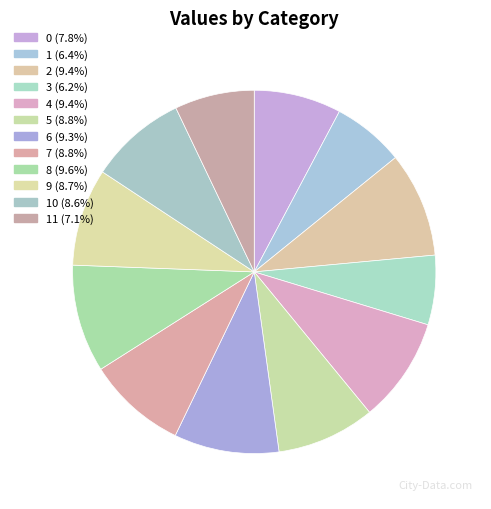

How many slices are in this pie chart?

12